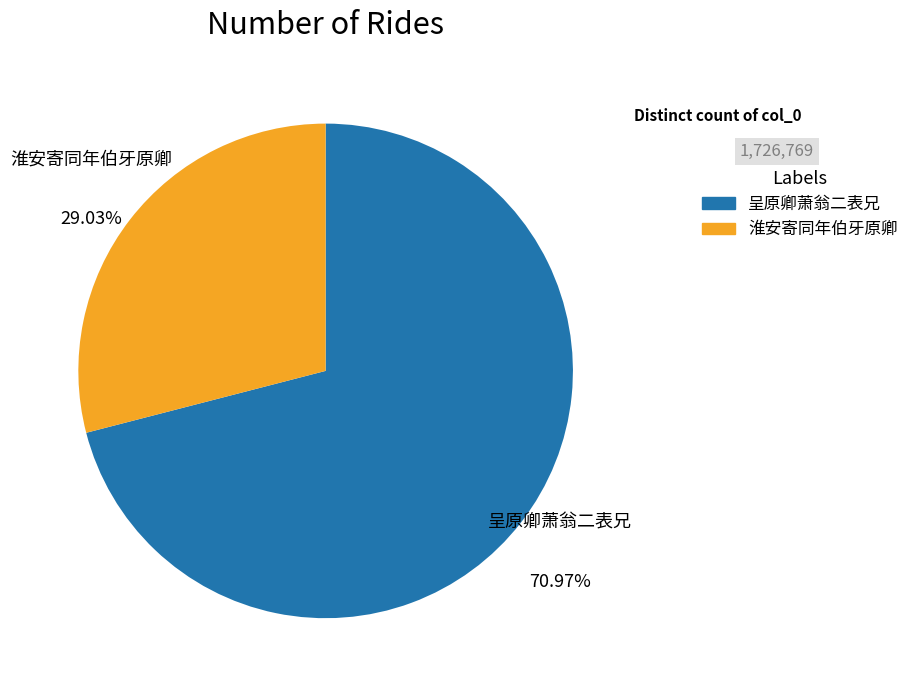

Approximately how many times larger is the value at 淮安寄同年伯牙原卿 compared to 呈原卿萧翁二表兄?

0.4